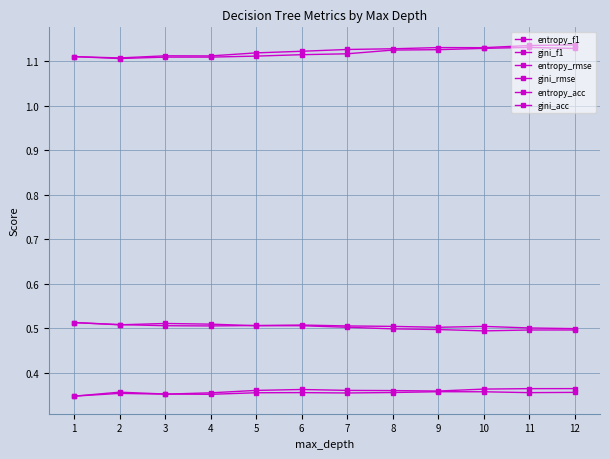

List the series in order of their peak value, highest first.

gini_rmse, entropy_rmse, entropy_acc, gini_acc, gini_f1, entropy_f1